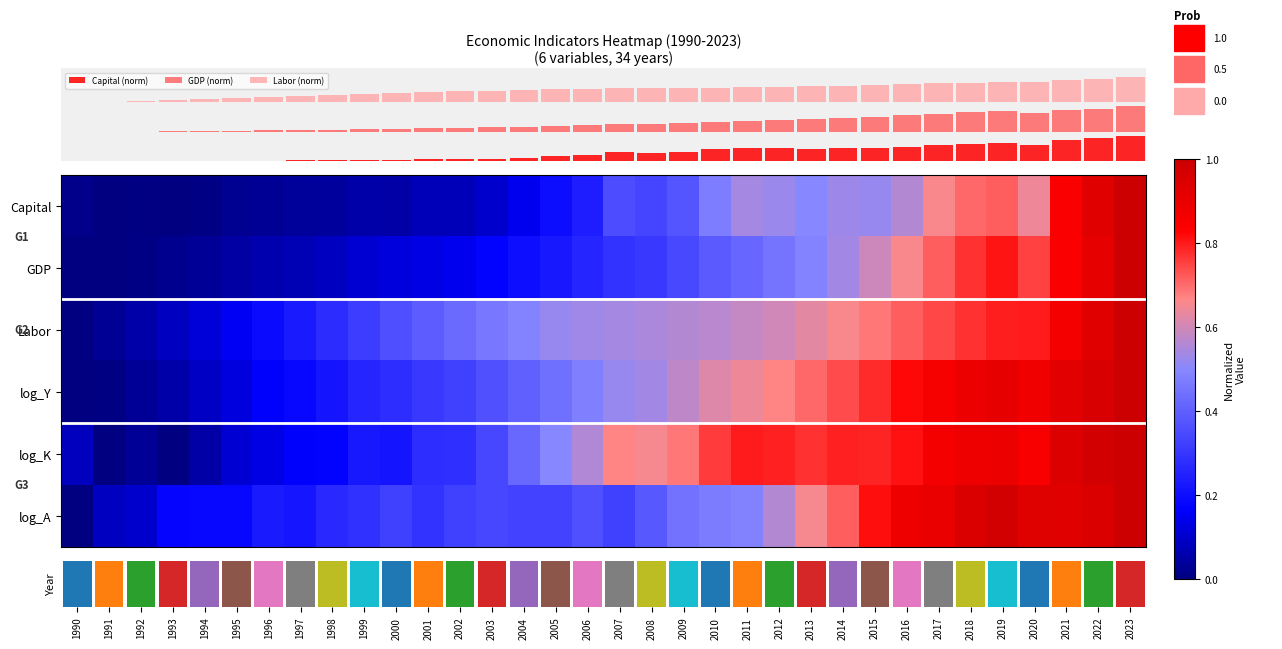

How many series are shown in this chart?

9